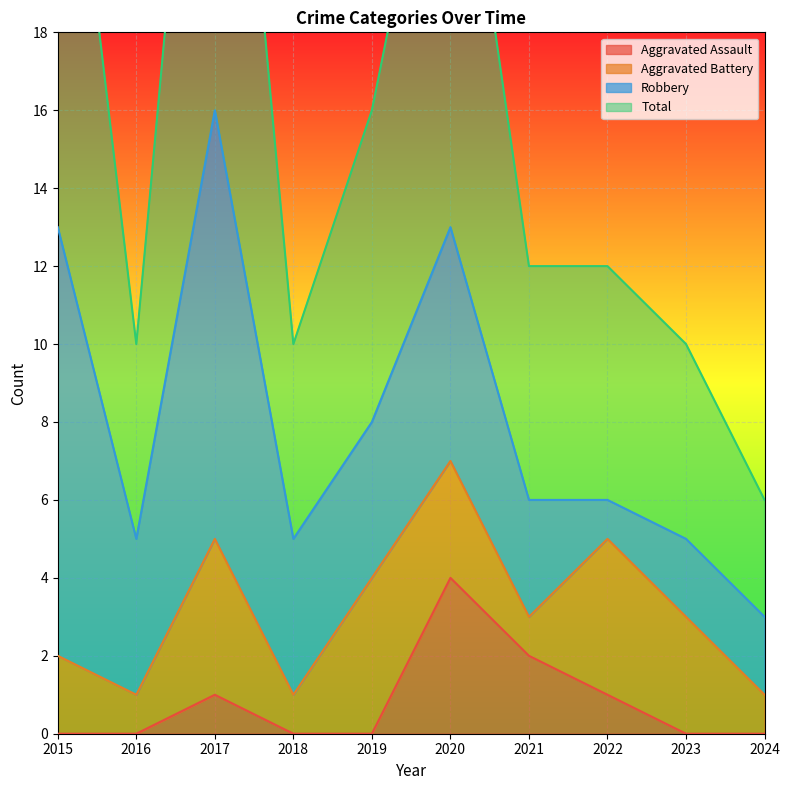

At which category is the sum across all series the highest?

2017